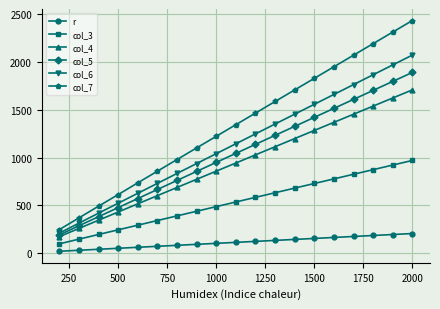

True or false: col_5 has more than 0 interior local peaks.

False